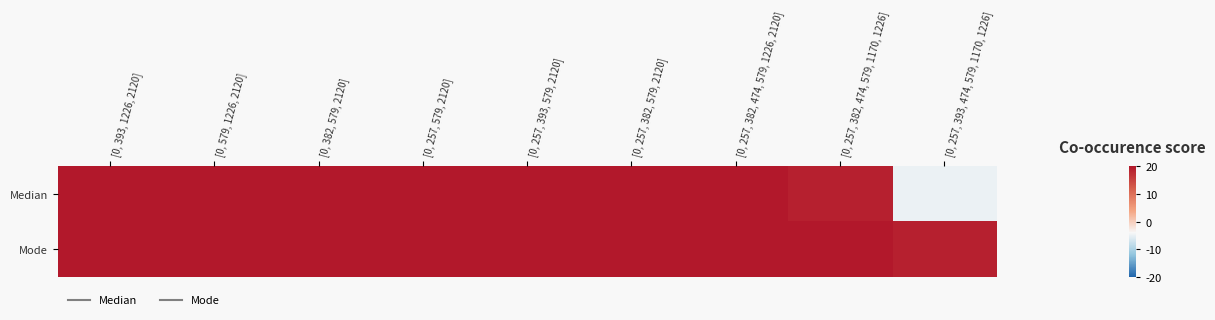

At which category is the sum across all series the highest?

[0, 393, 1226, 2120]